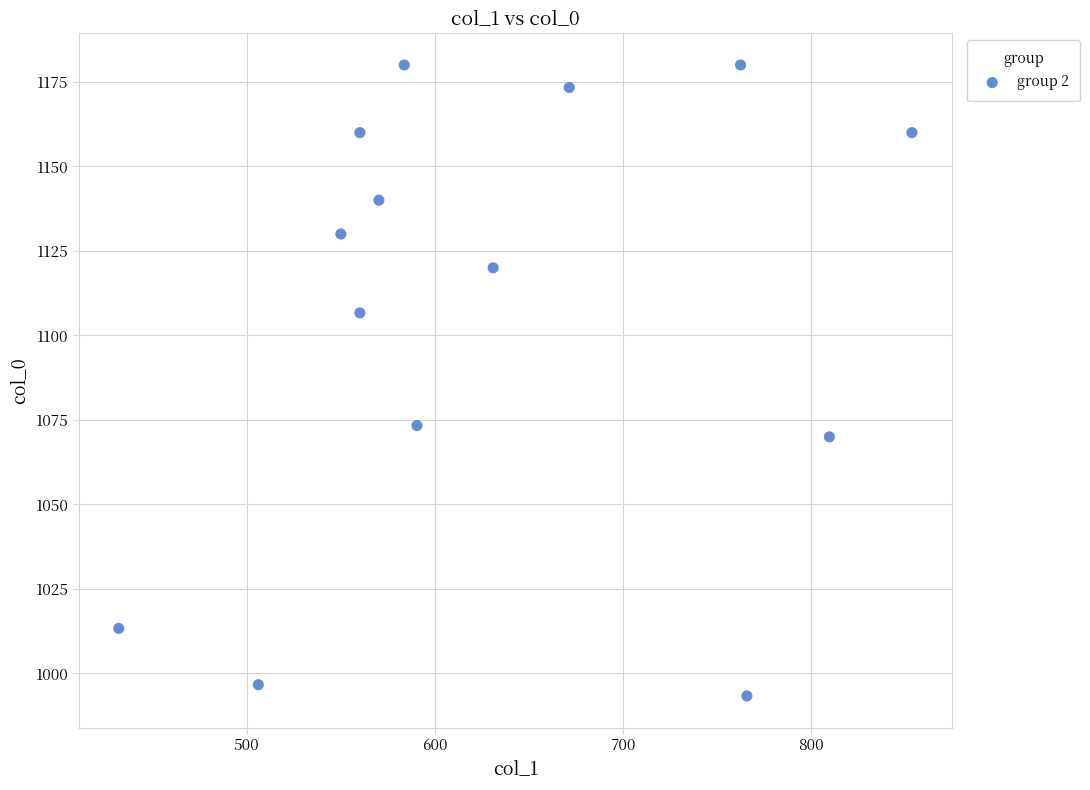

What Y value in the scatter plot is closest to 1086?

1073.3